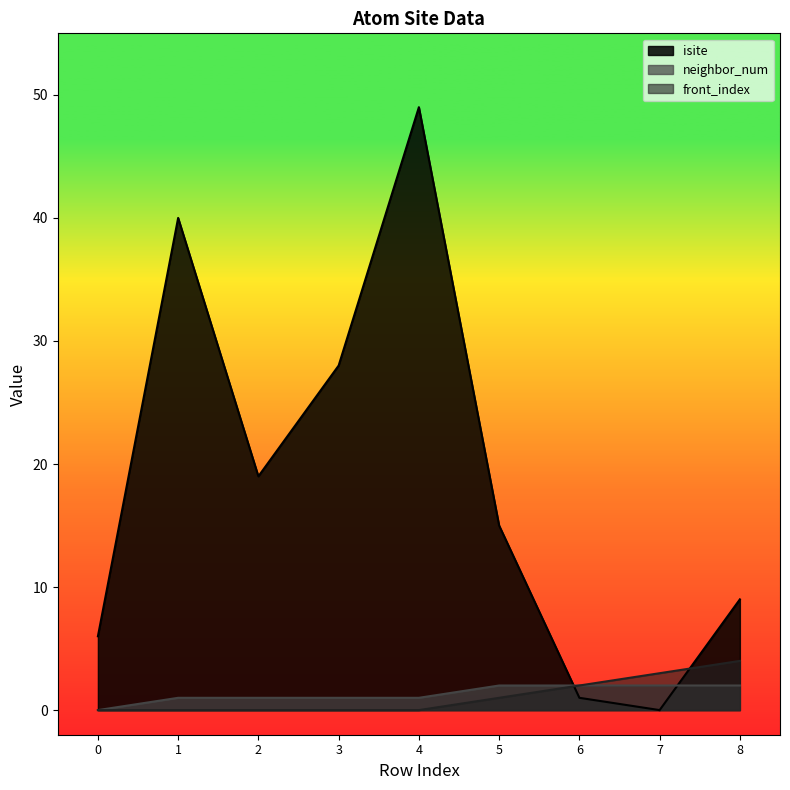

Rank the series by their maximum value, from highest to lowest.

isite, front_index, neighbor_num